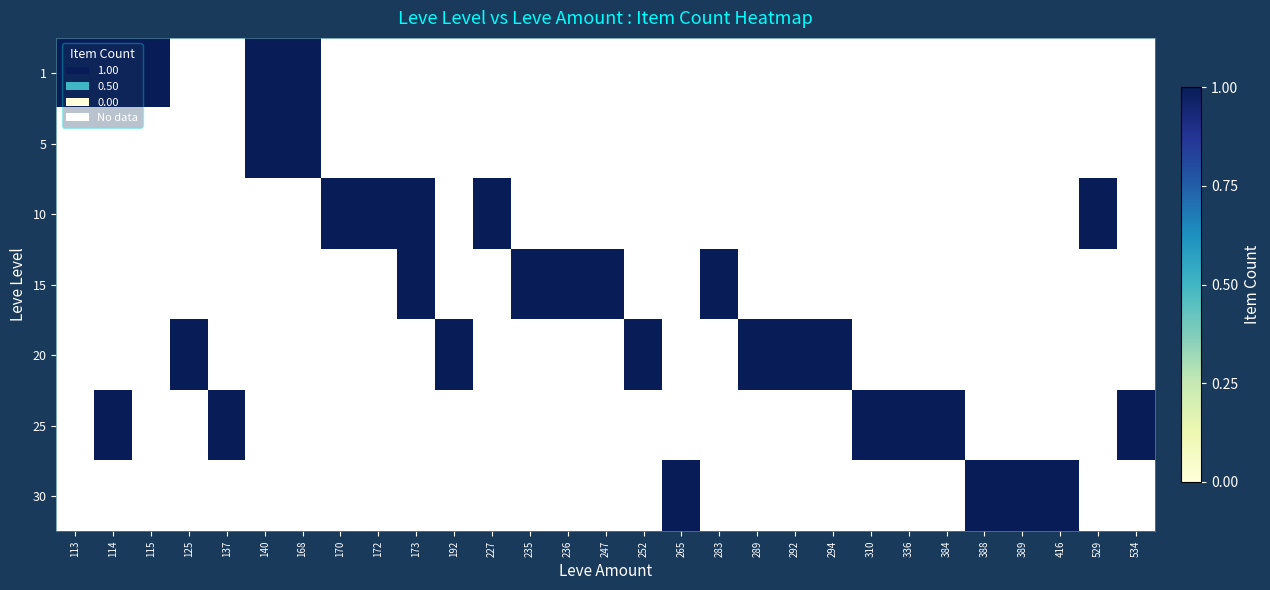

At which label does 20 reach its minimum?

113